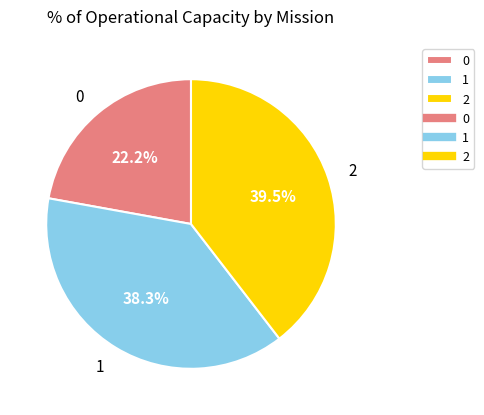

Which category has the biggest portion of the pie?

2